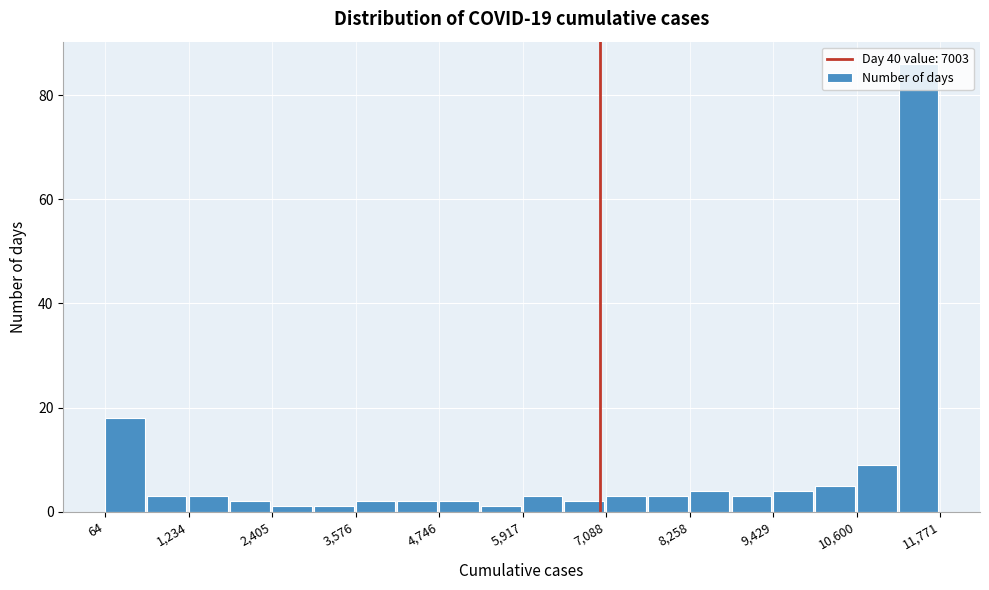

Read against the x-axis, roughly where is the centre of the tallest bar?

11400